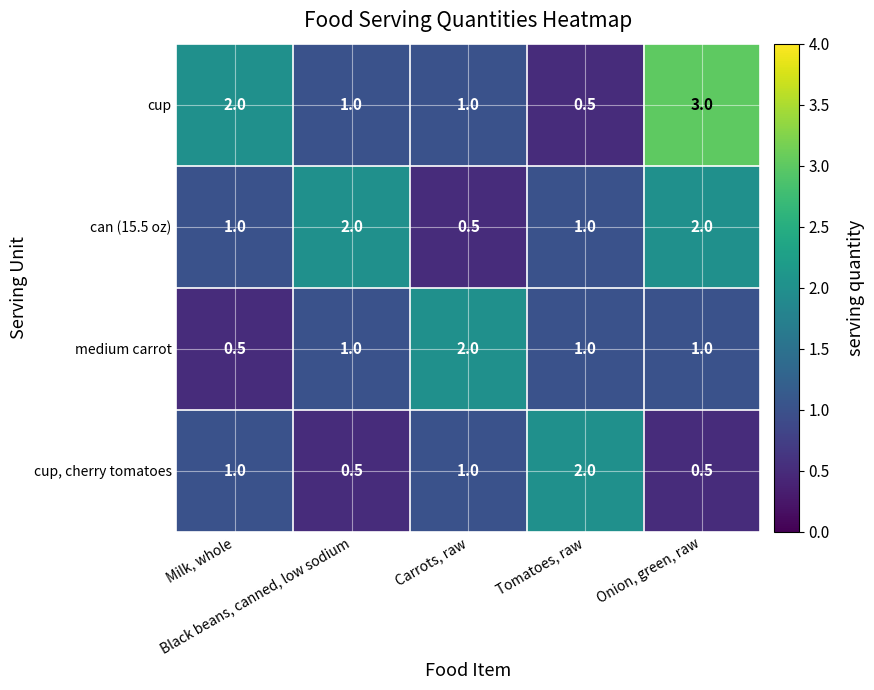

Which series has the widest spread of values?

cup